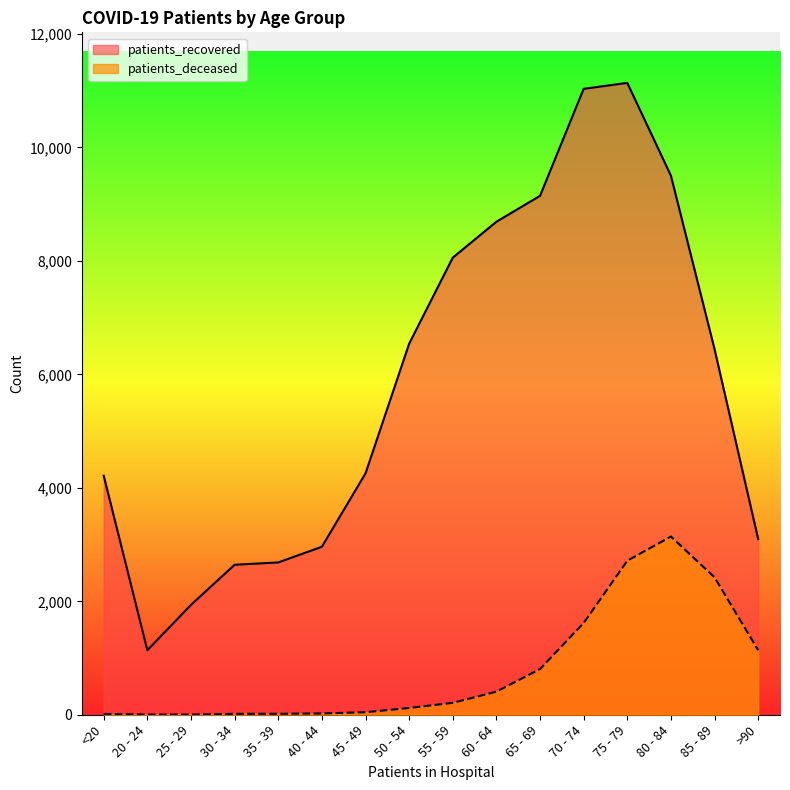

What is the average value of the patients_deceased series?

794